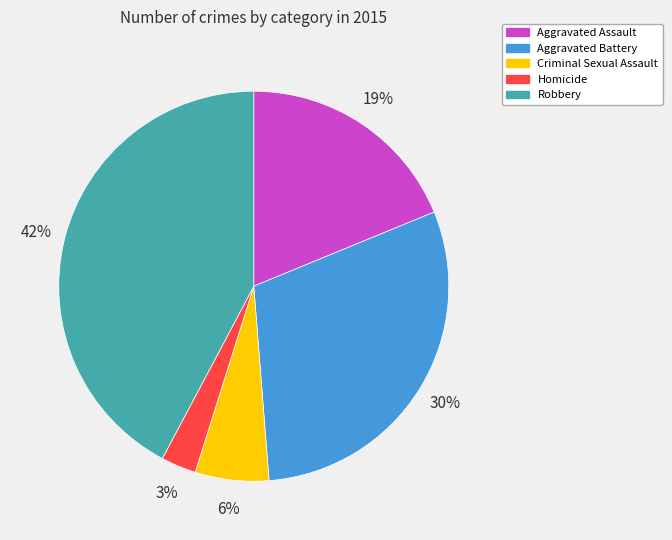

What percentage is the Aggravated Battery slice, to the nearest percent?

30%